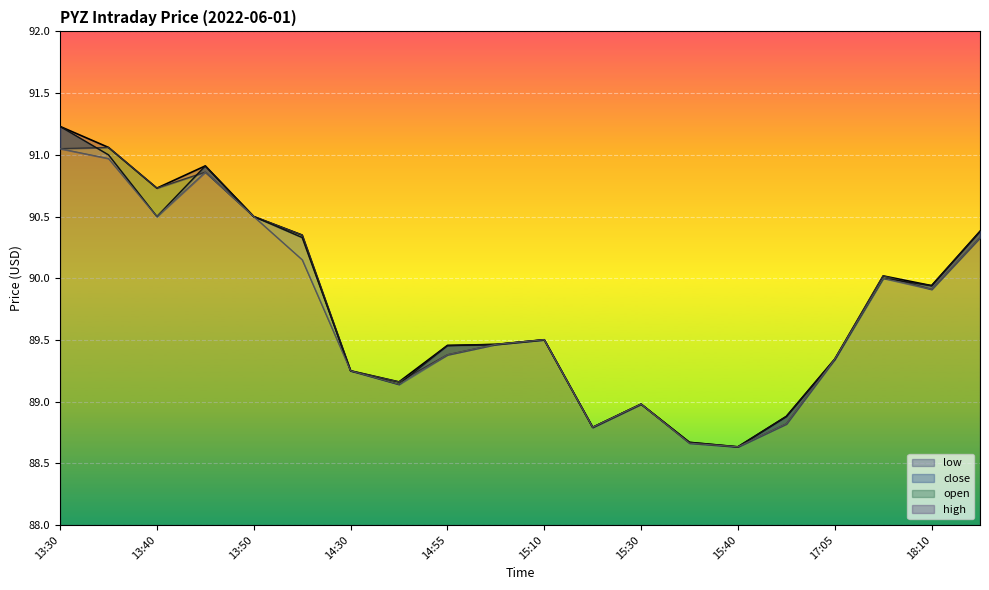

True or false: high has a value of 89.0 at 15:30.

True